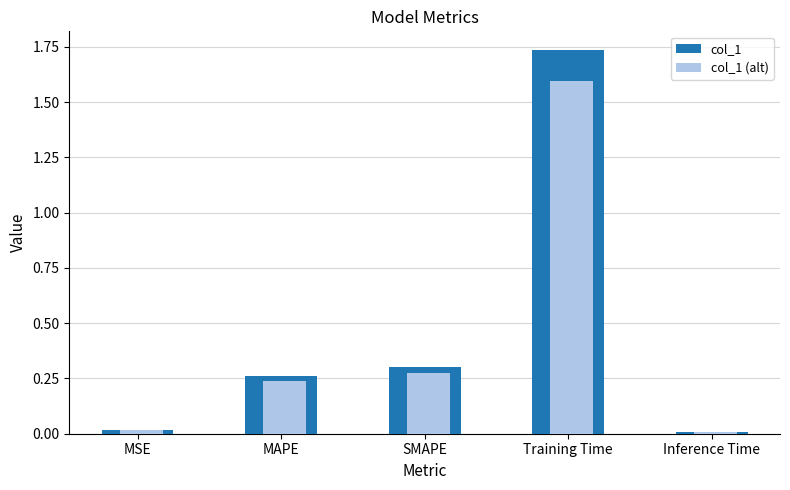

What is the label of the 5th bar from the left?

Inference Time